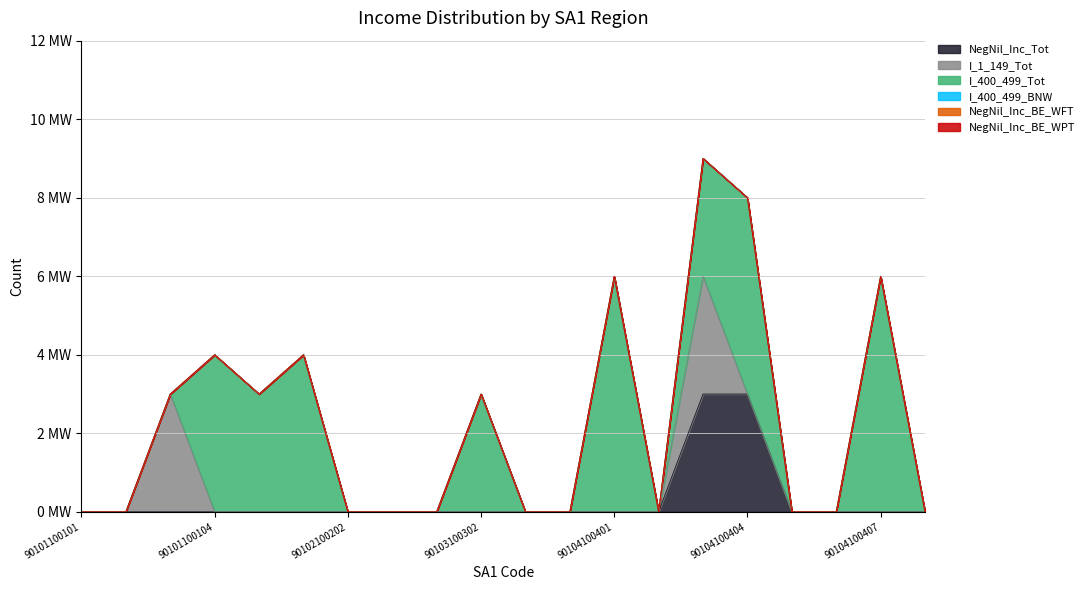

Does the chart have visible grid lines?

Yes